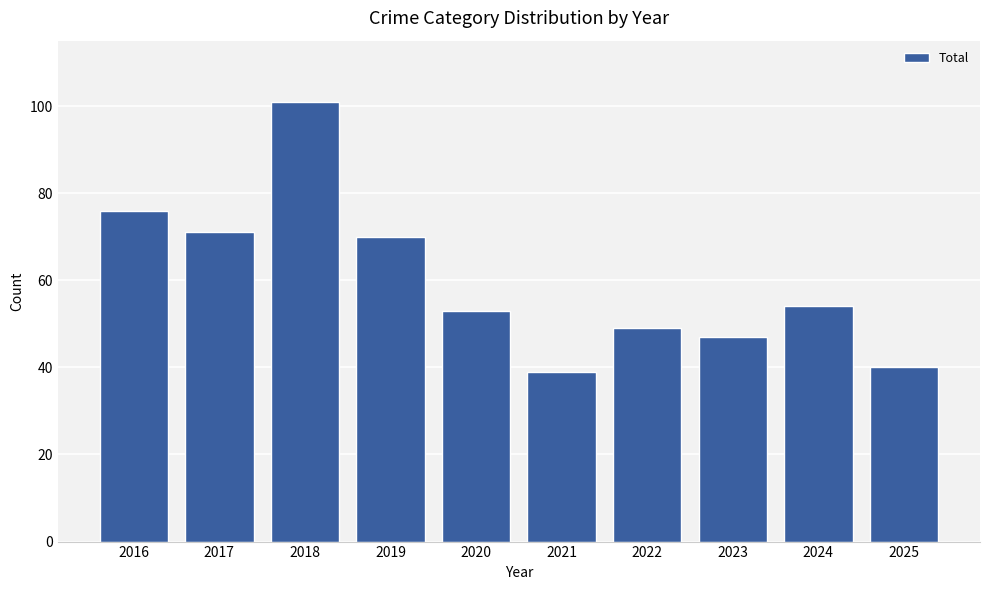

Rank the categories by value from highest to lowest.

2018, 2016, 2017, 2019, 2024, 2020, 2022, 2023, 2025, 2021